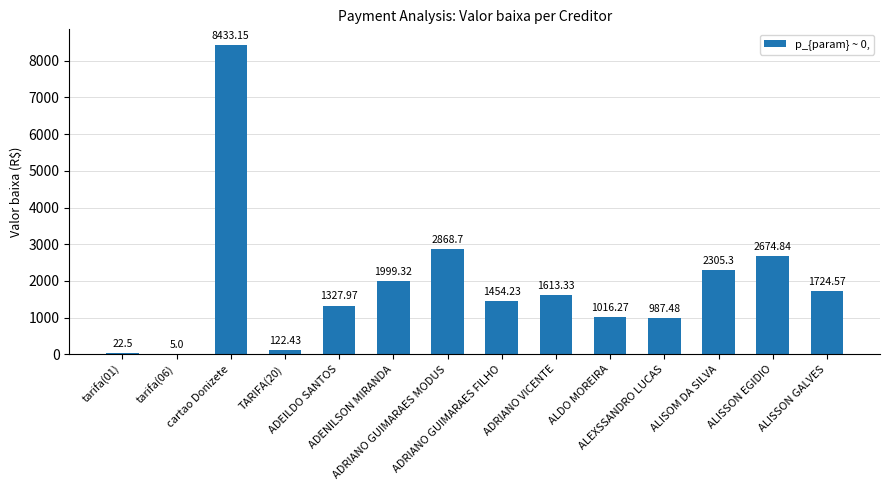

How many data points does each series have?

14